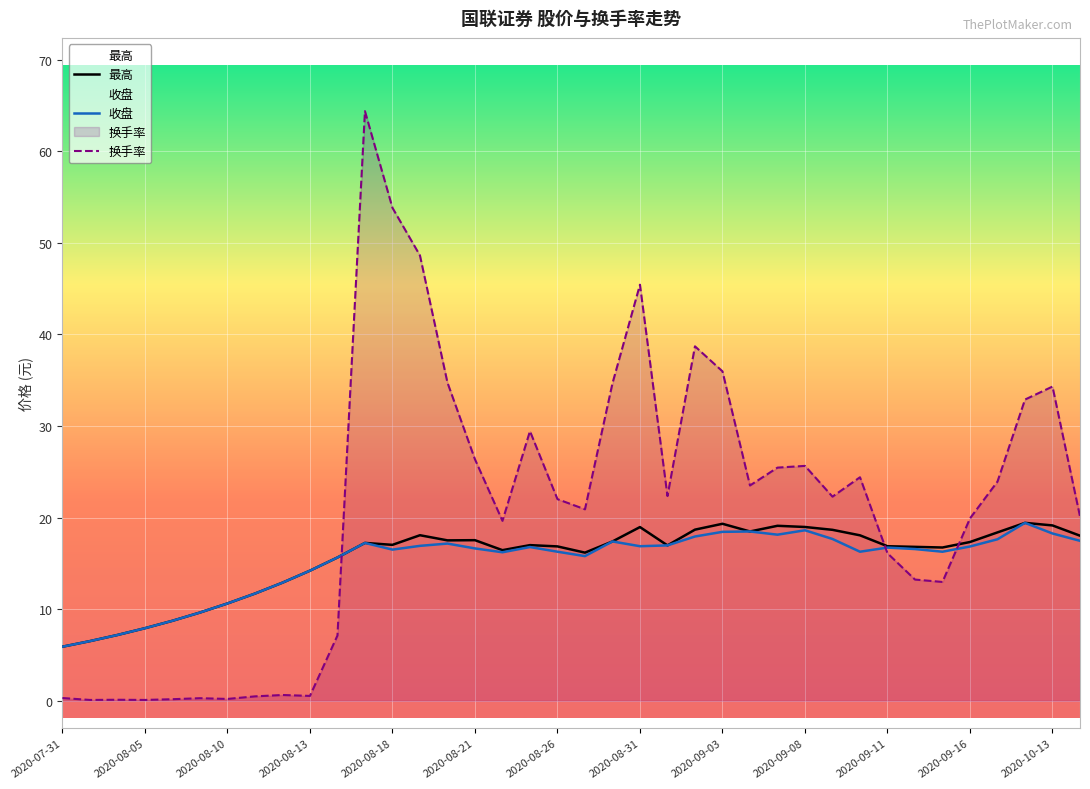

How many lines are shown in the chart?

3